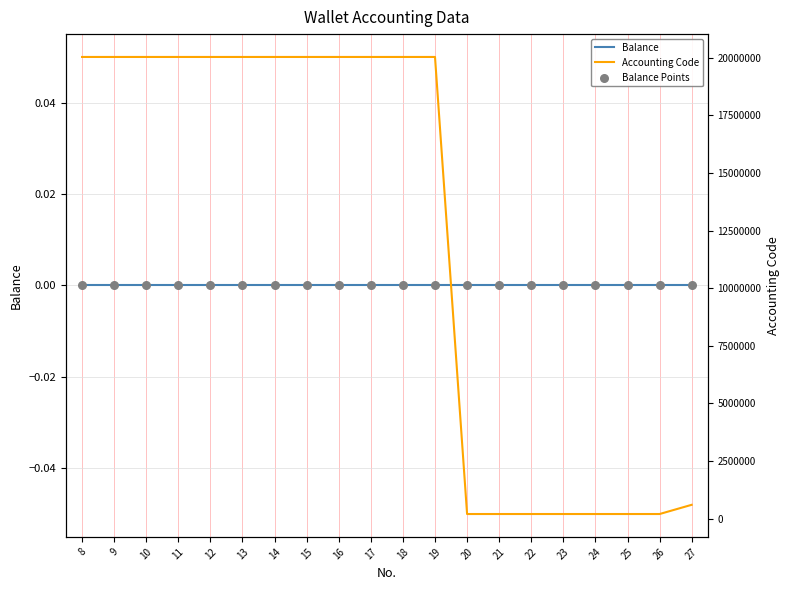

Which series has the largest total across all categories?

Accounting Code